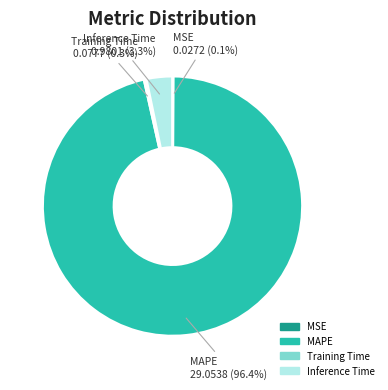

What is the majority slice?

MAPE